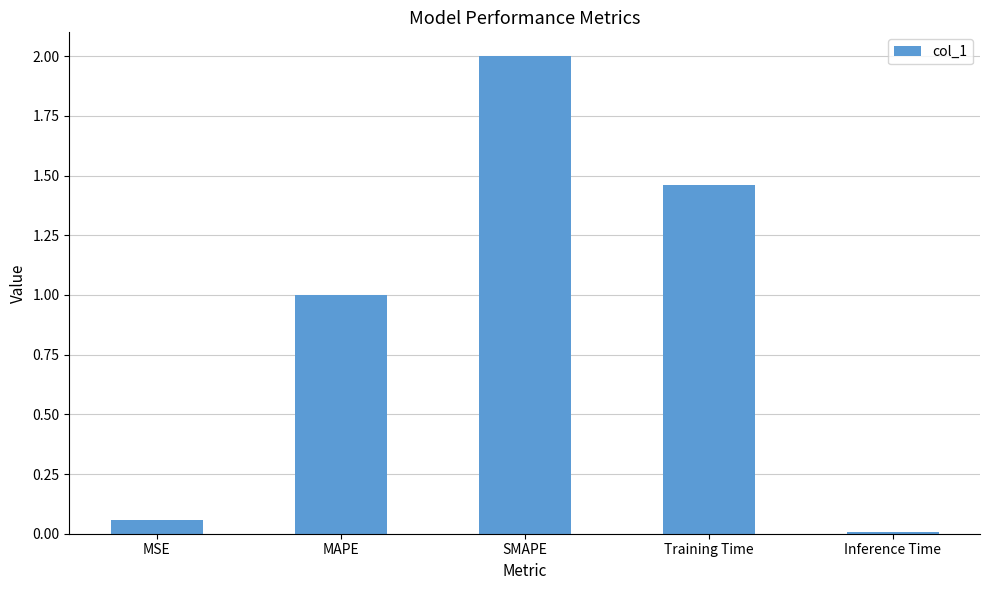

How many series are shown in this chart?

1